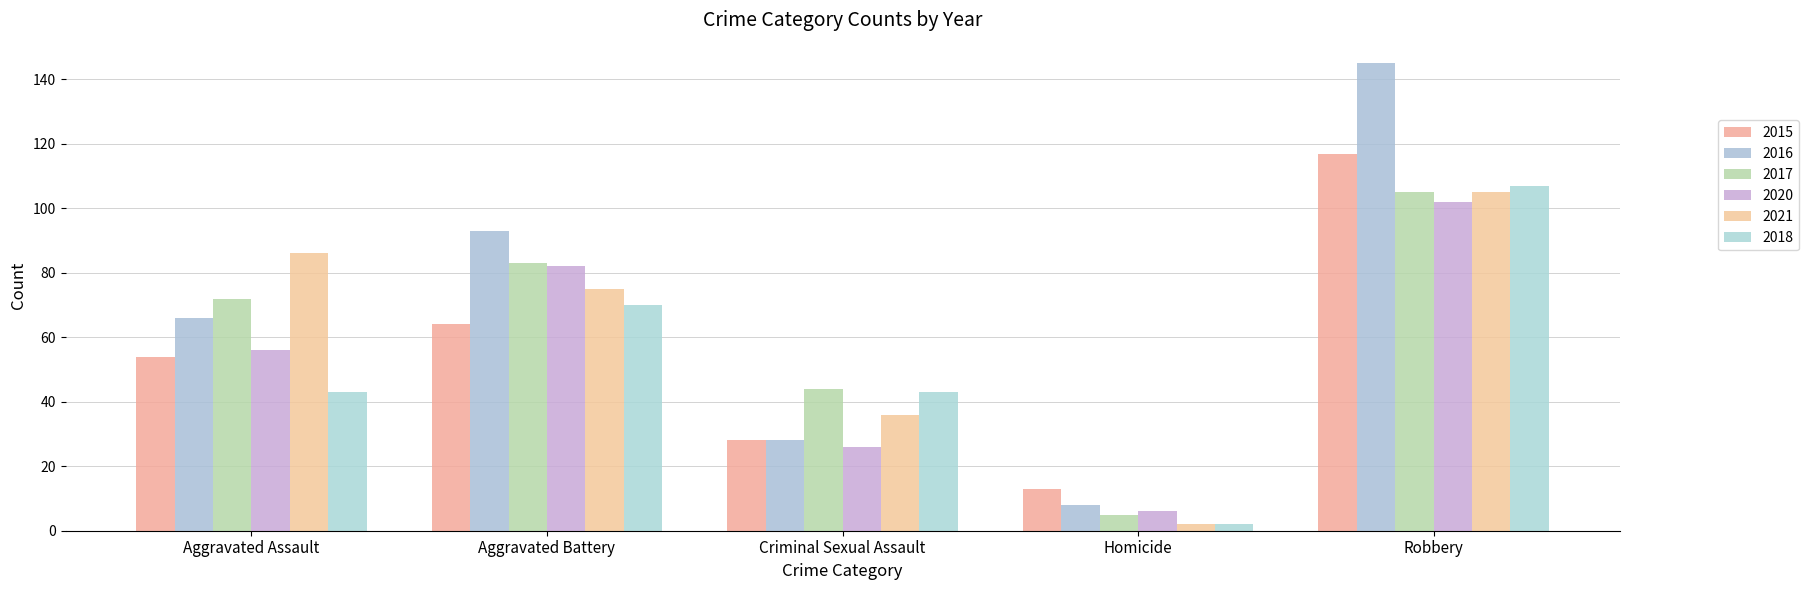

Which category has the highest value in the 2015 series?

Robbery